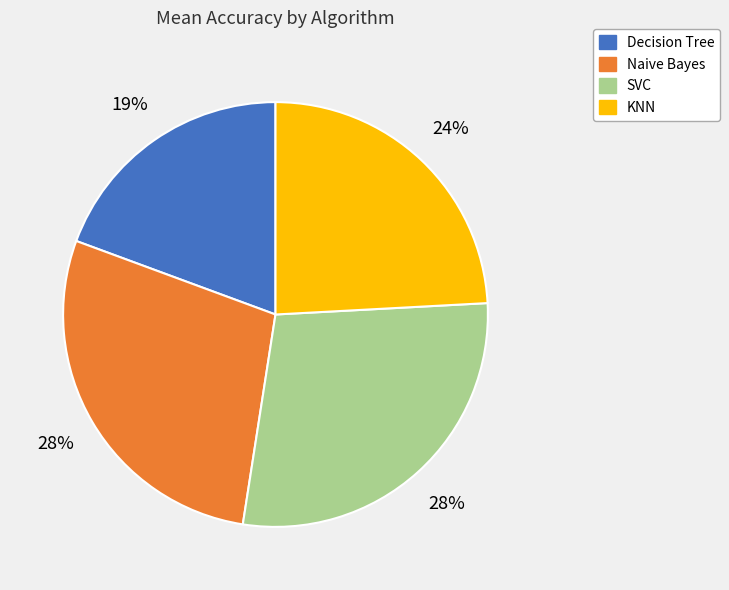

To the nearest percent, what is the difference between the largest and smallest slice percentages?

9%